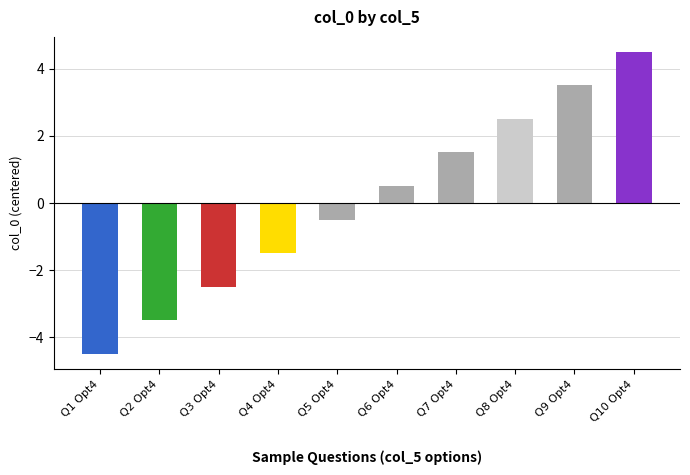

What is the change in value from Option four of Question Five to Option four of Question Ten?

+5